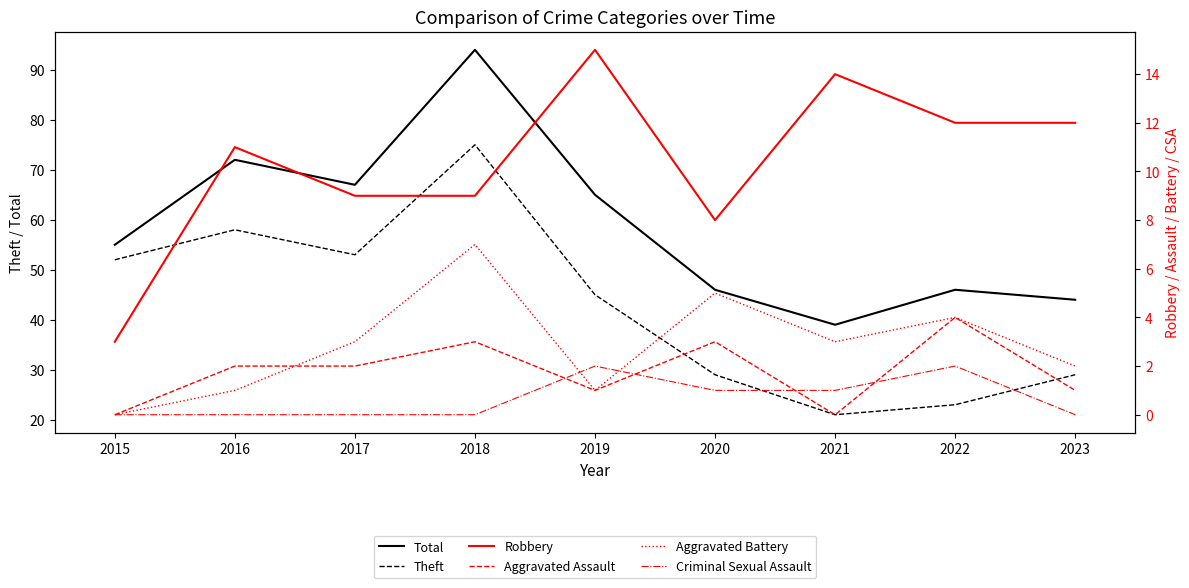

At which label does Aggravated Assault first exceed 2?

2018